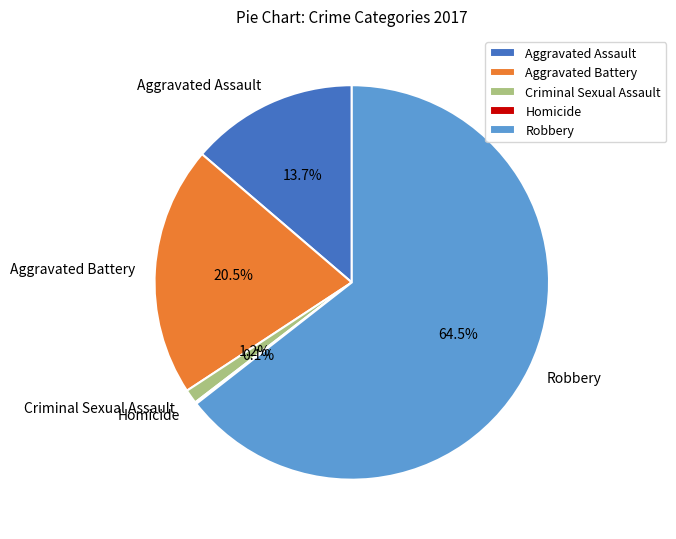

What is the largest slice in the pie chart?

Robbery